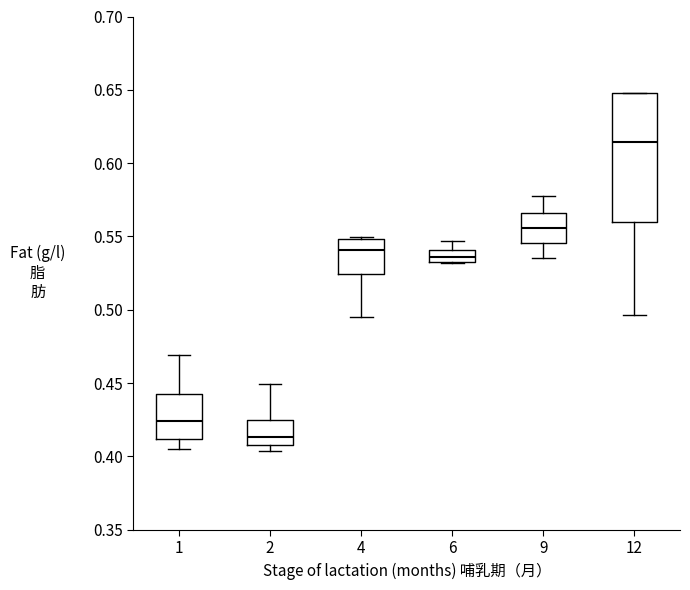

Comparing the boxes themselves (not the whiskers), which one is the tallest?

12